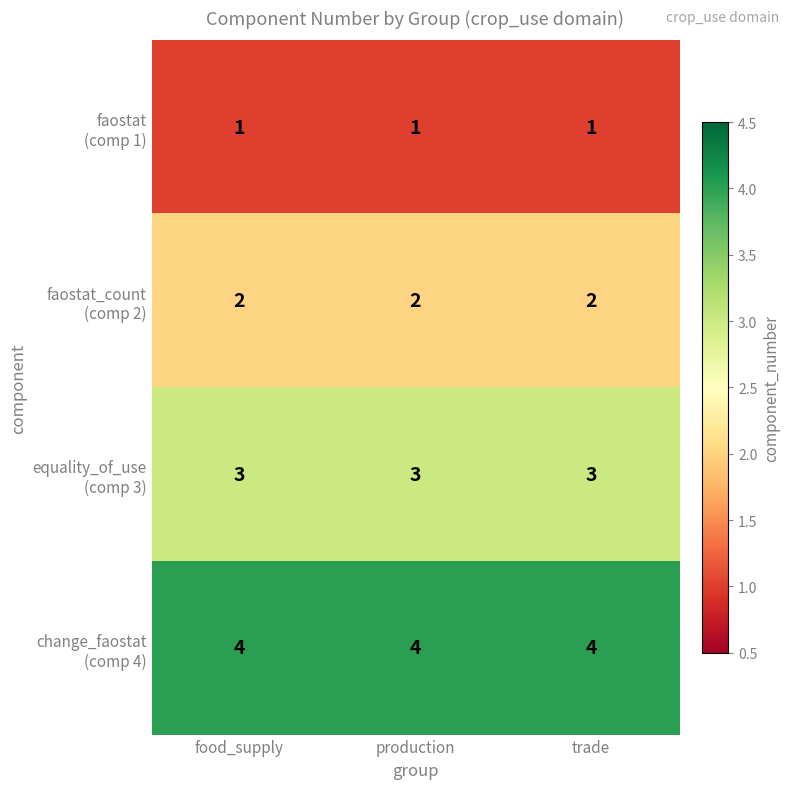

What is the total value across all series at food_supply?

10